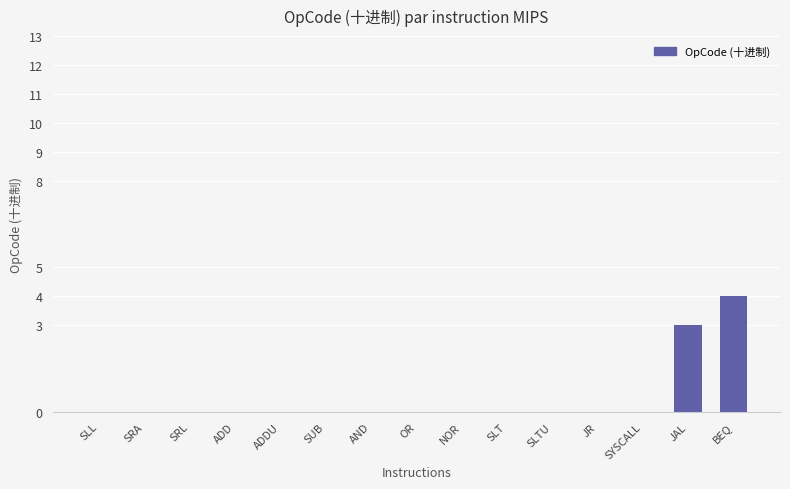

Where is the data nearest to the value 2?

JAL